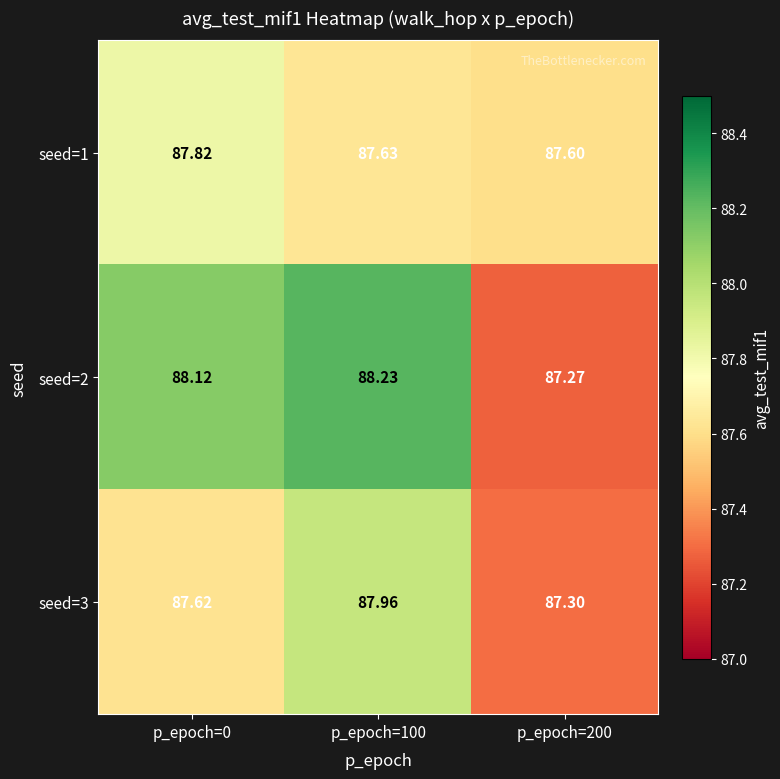

Is the value of seed=2 at p_epoch=0 greater than the value of seed=1 at p_epoch=0?

Yes